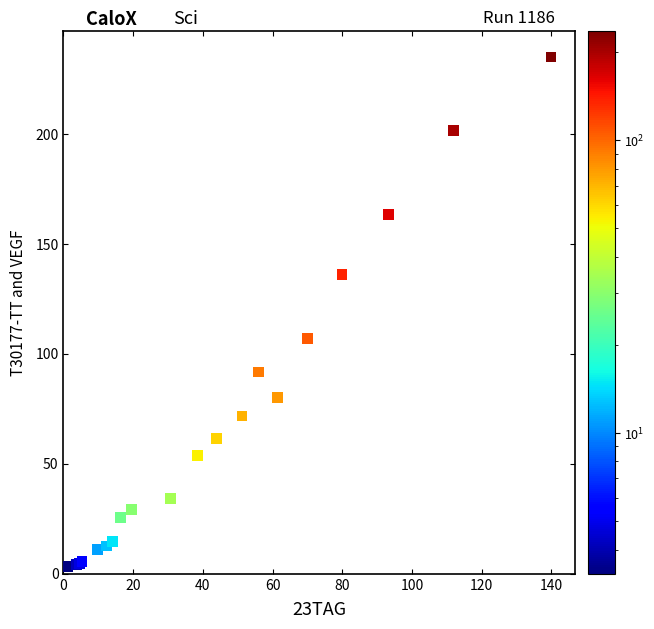

What Y value in the scatter plot is closest to 119?

107.1